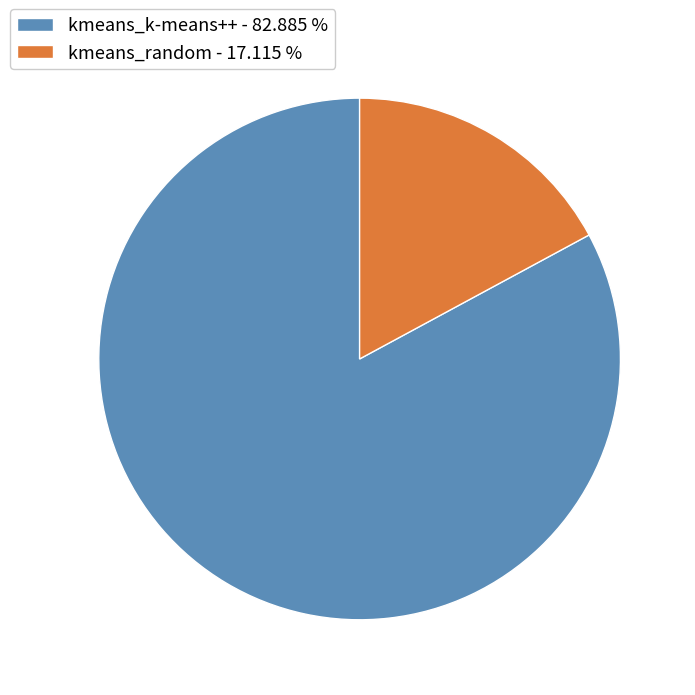

What is the ratio of the value at kmeans_k-means++ to the value at kmeans_random?

4.8